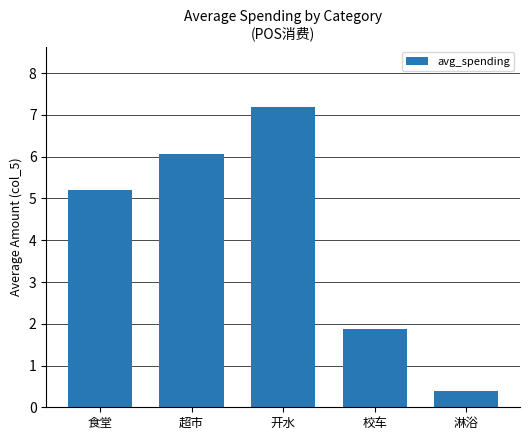

List the labels in order of value, largest first.

开水, 超市, 食堂, 校车, 淋浴